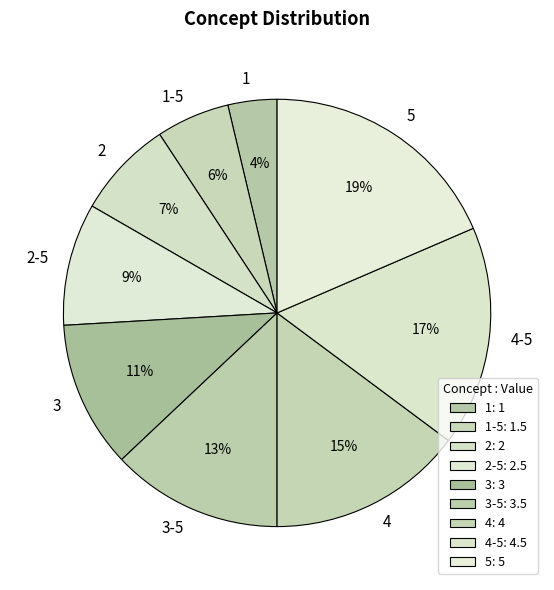

To the nearest percent, what is the difference between the largest and smallest slice percentages?

15%